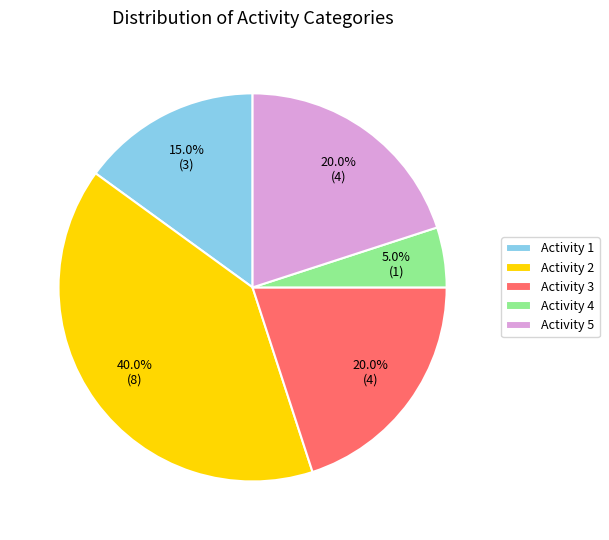

Does any single category account for the majority?

No